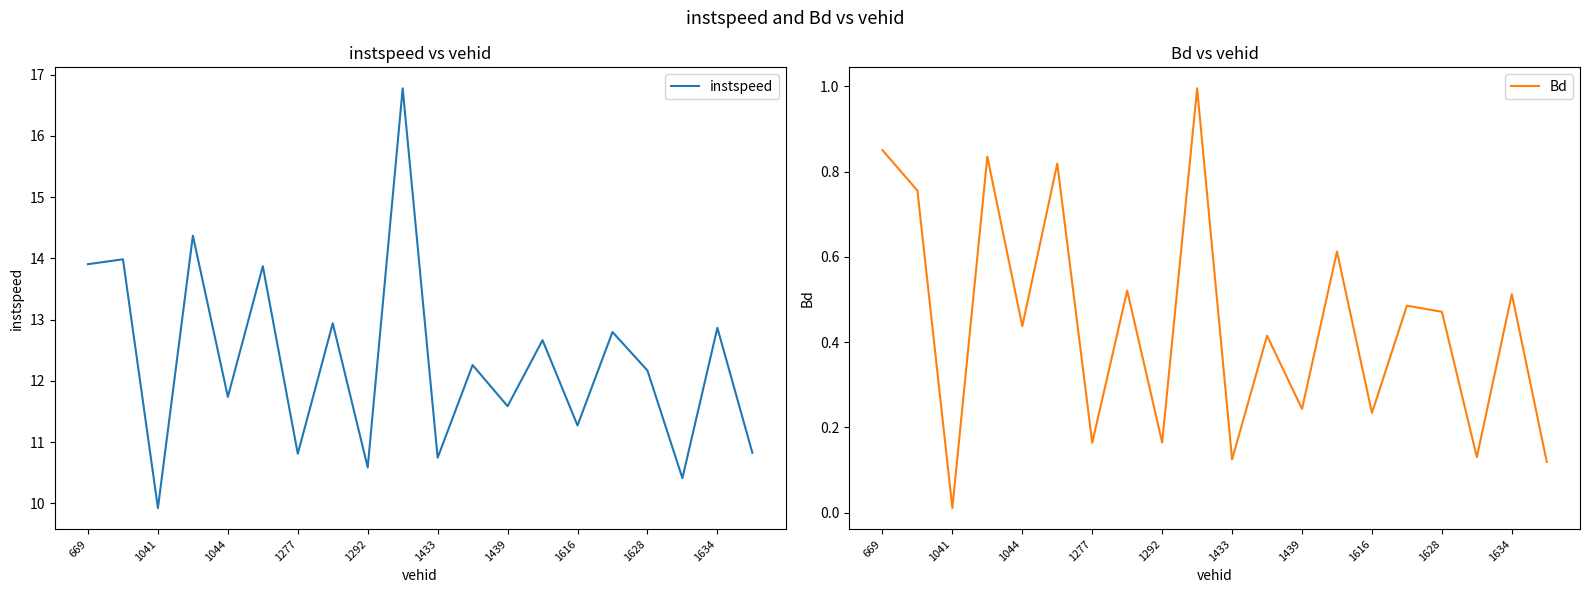

The instspeed series shows 11.6 at 1439. True or false?

True